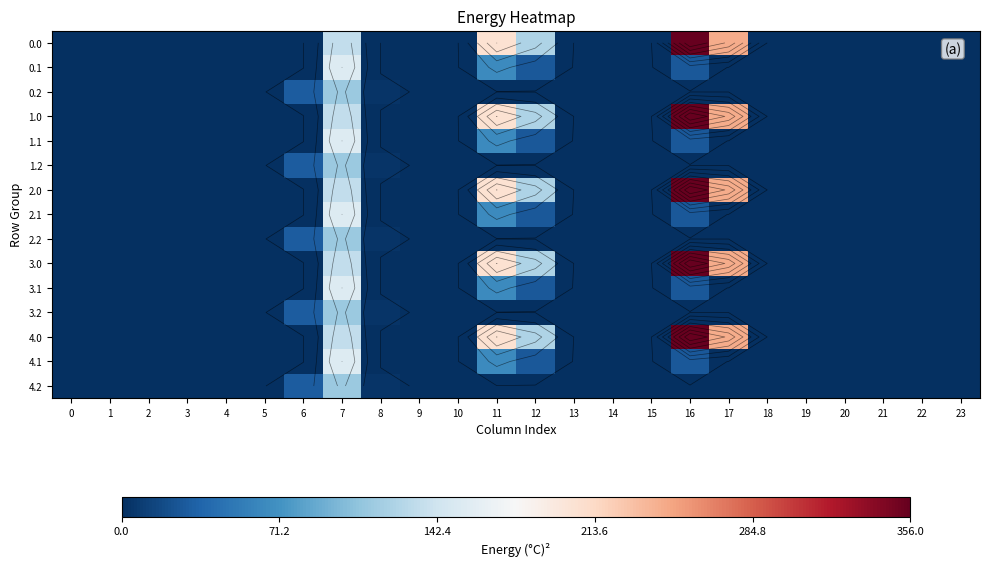

The value of 0.0 at 2 is 0.0. True or false?

True